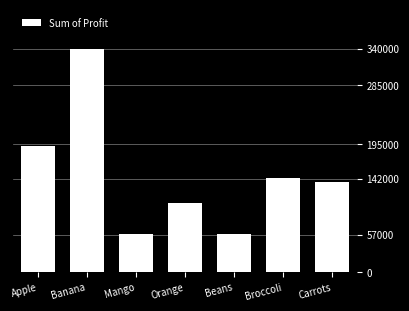

How many bars are there in total?

7